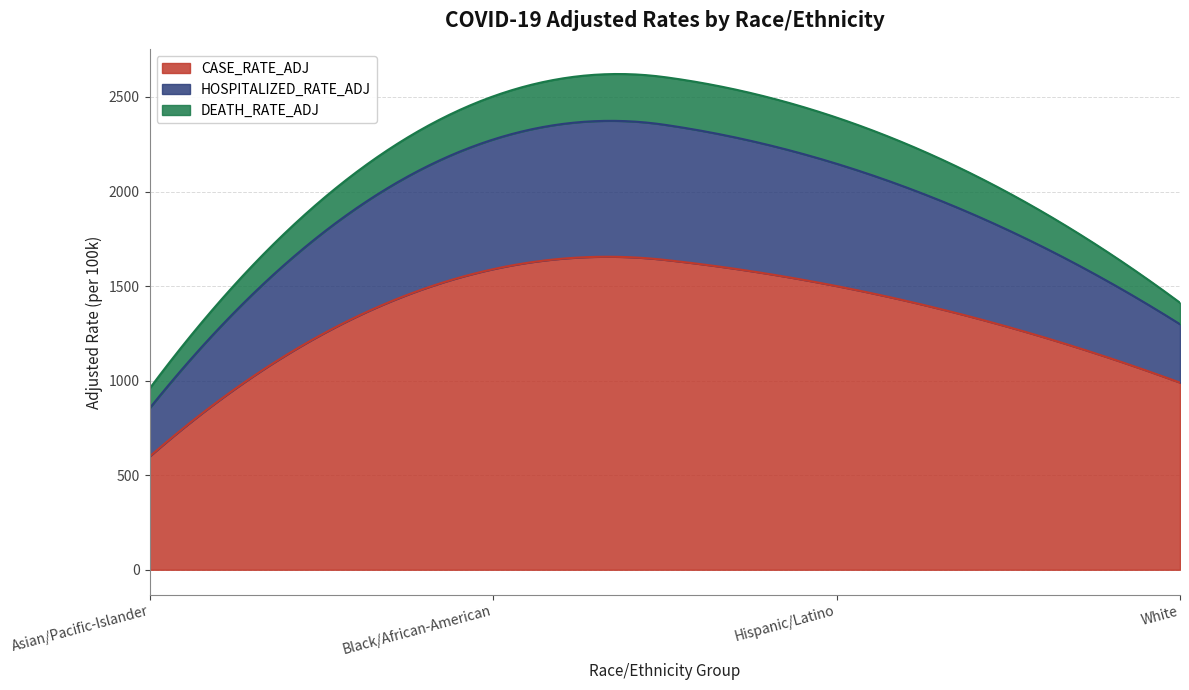

What position from the right is Hispanic/Latino?

2